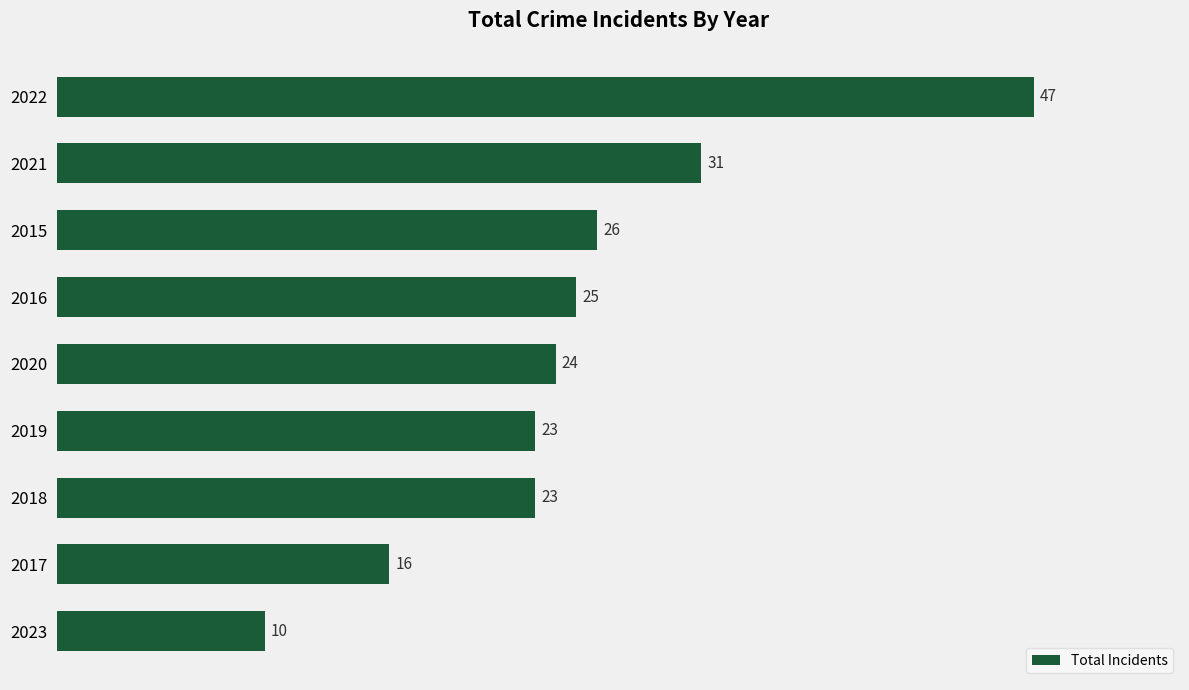

Reading bottom to top, transcribe all the data shown in this chart.

2023=10	2017=16	2018=23	2019=23	2020=24	2016=25	2015=26	2021=31	2022=47